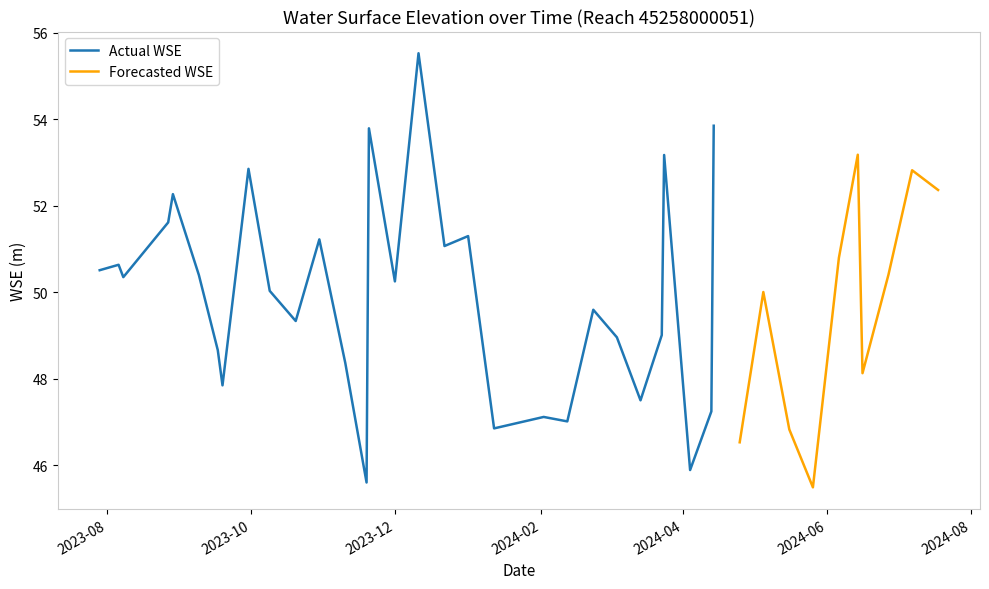

List the labels in order of value, largest first.

16, 29, 14, 35, 26, 8, 38, 39, 4, 3, 18, 11, 17, 34, 1, 0, 37, 5, 2, 15, 9, 31, 22, 10, 25, 23, 6, 12, 36, 7, 24, 28, 20, 21, 19, 32, 30, 27, 13, 33